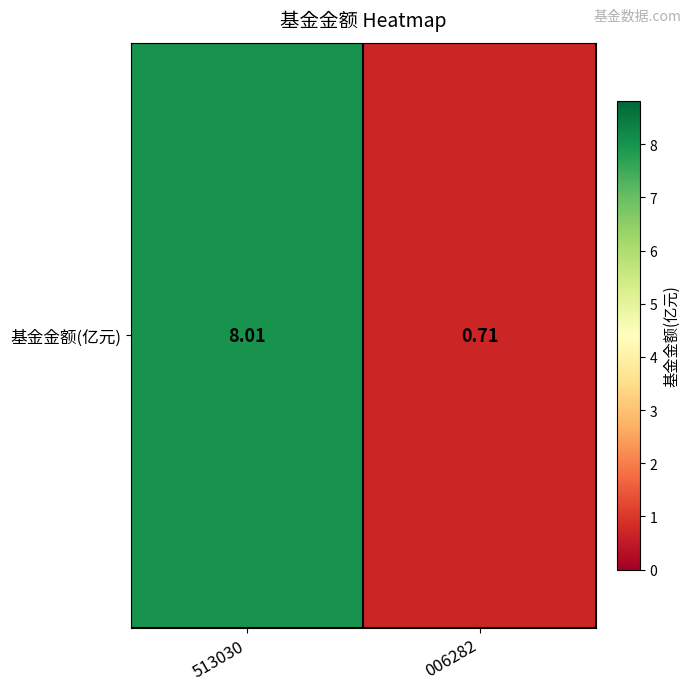

Read the value at 006282.

0.7